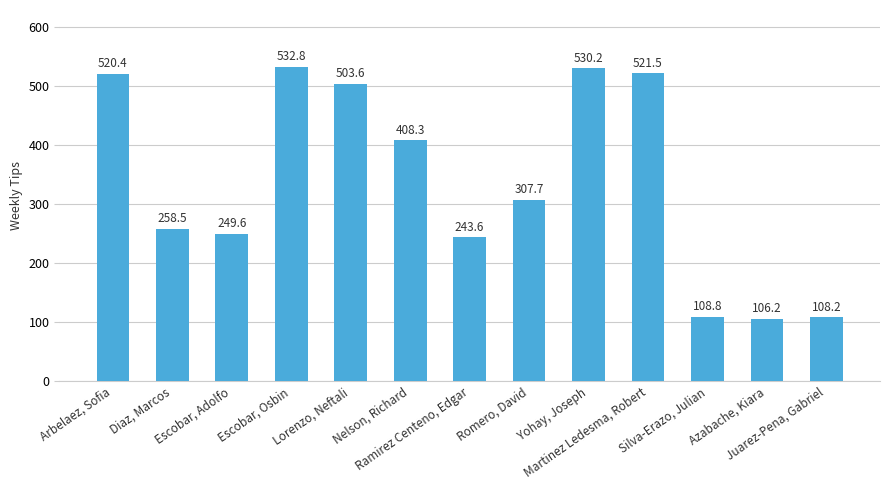

At which label is the value closest to 319?

Romero, David